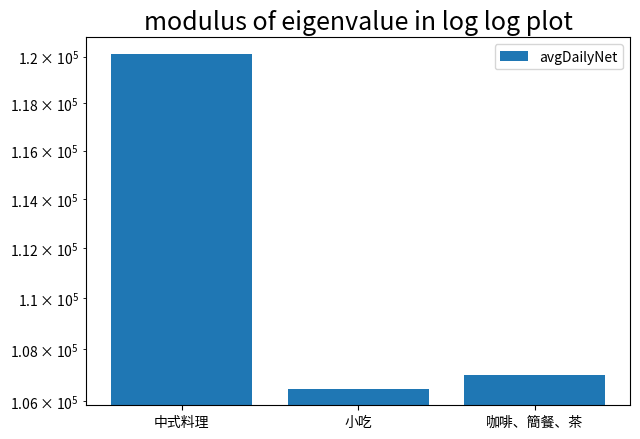

What position from the left is 中式料理?

1